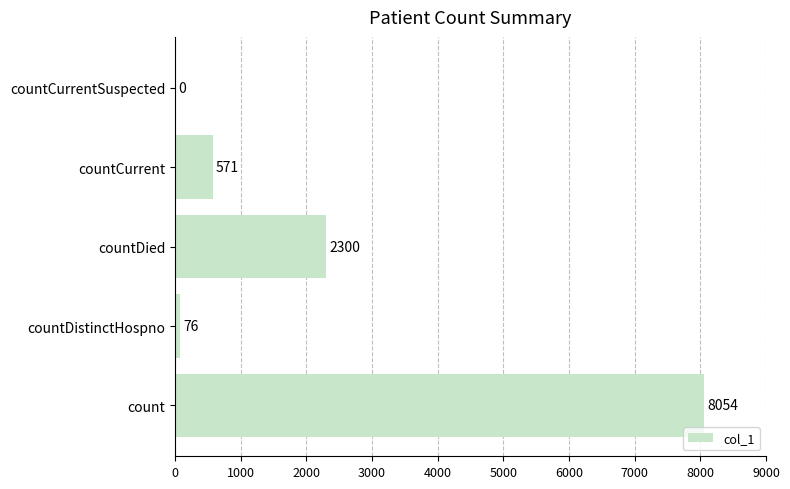

What is the sum of all values?

11001